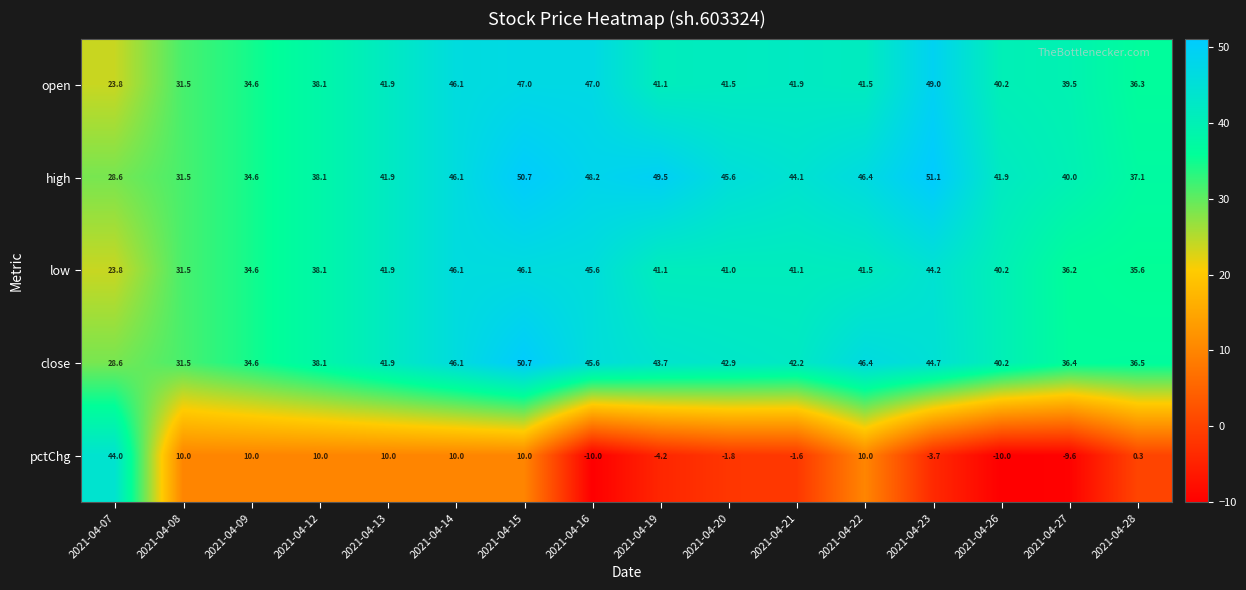

Is it true that low equals 81.0 at 2021-04-16?

False